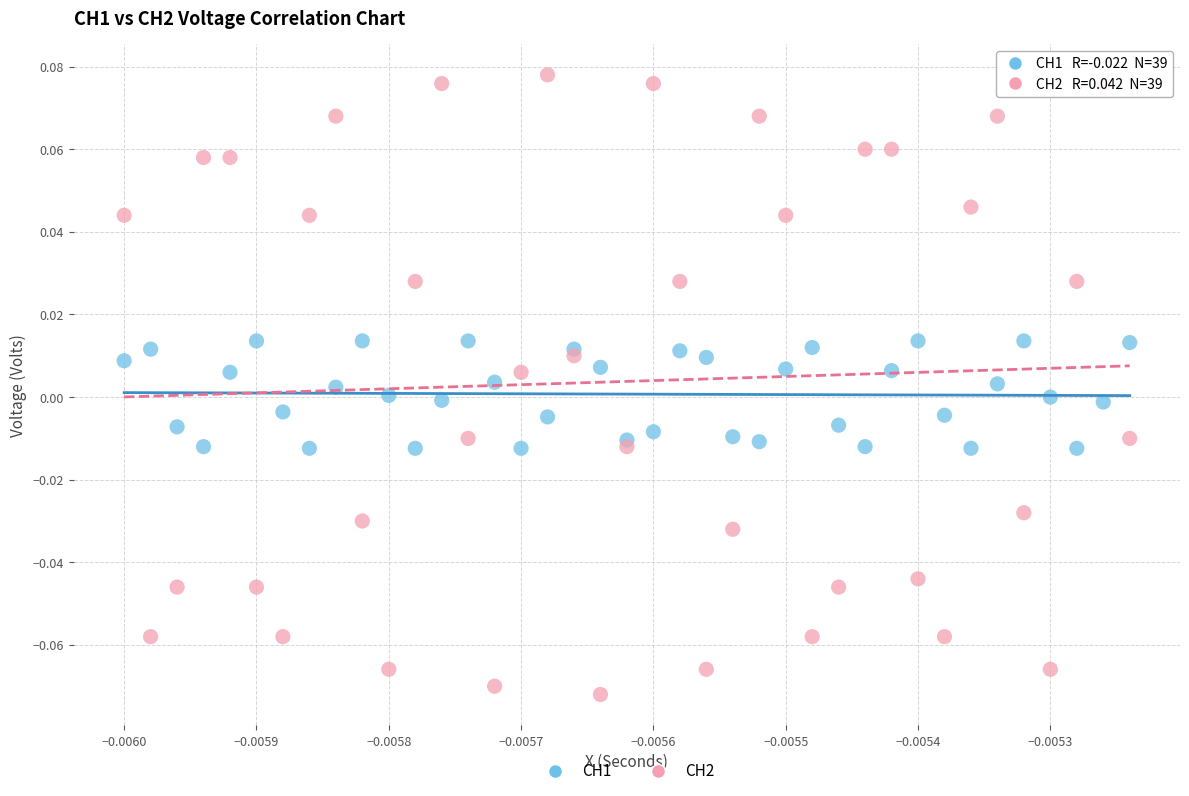

Which series contains the highest Y value?

CH2